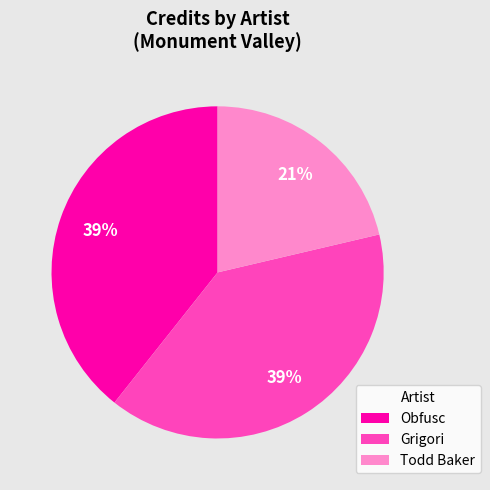

To the nearest percent, what is the difference between the largest and smallest slice percentages?

18%